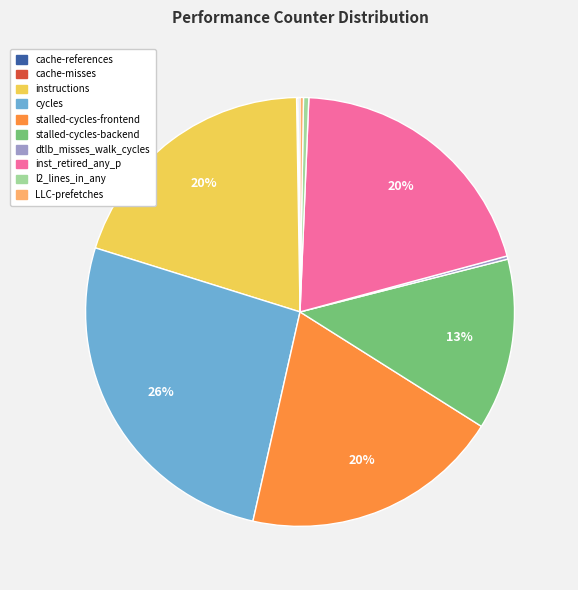

Is there any slice that represents more than half of the pie?

No